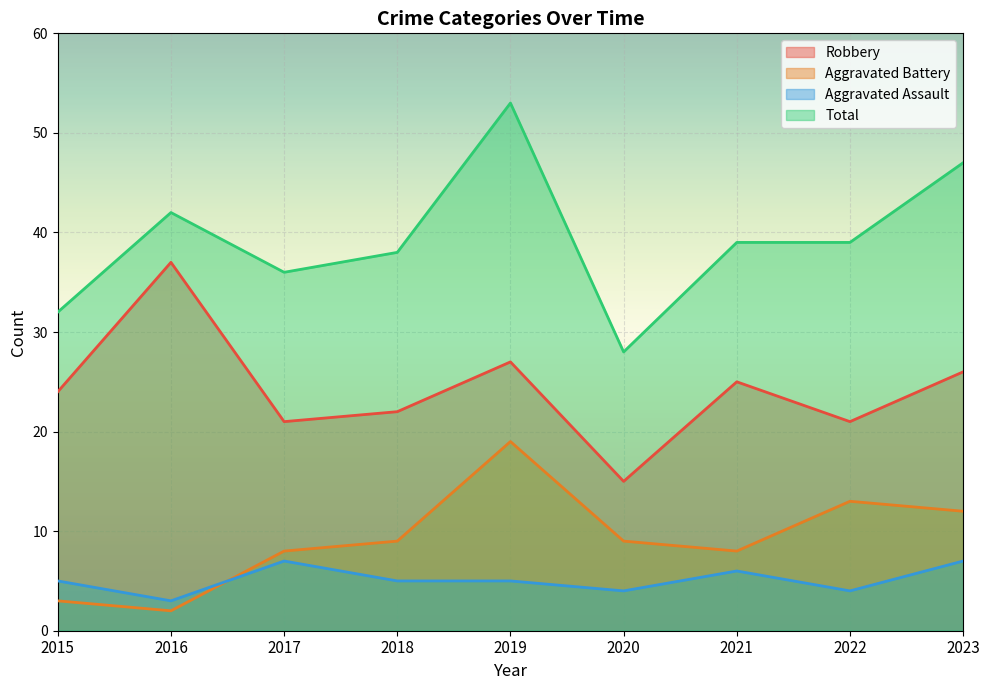

Reading left to right, list all the values displayed in this chart.

Robbery: 24	37	21	22	27	15	25	21	26
Aggravated Battery: 3	2	8	9	19	9	8	13	12
Aggravated Assault: 5	3	7	5	5	4	6	4	7
Total: 32	42	36	38	53	28	39	39	47